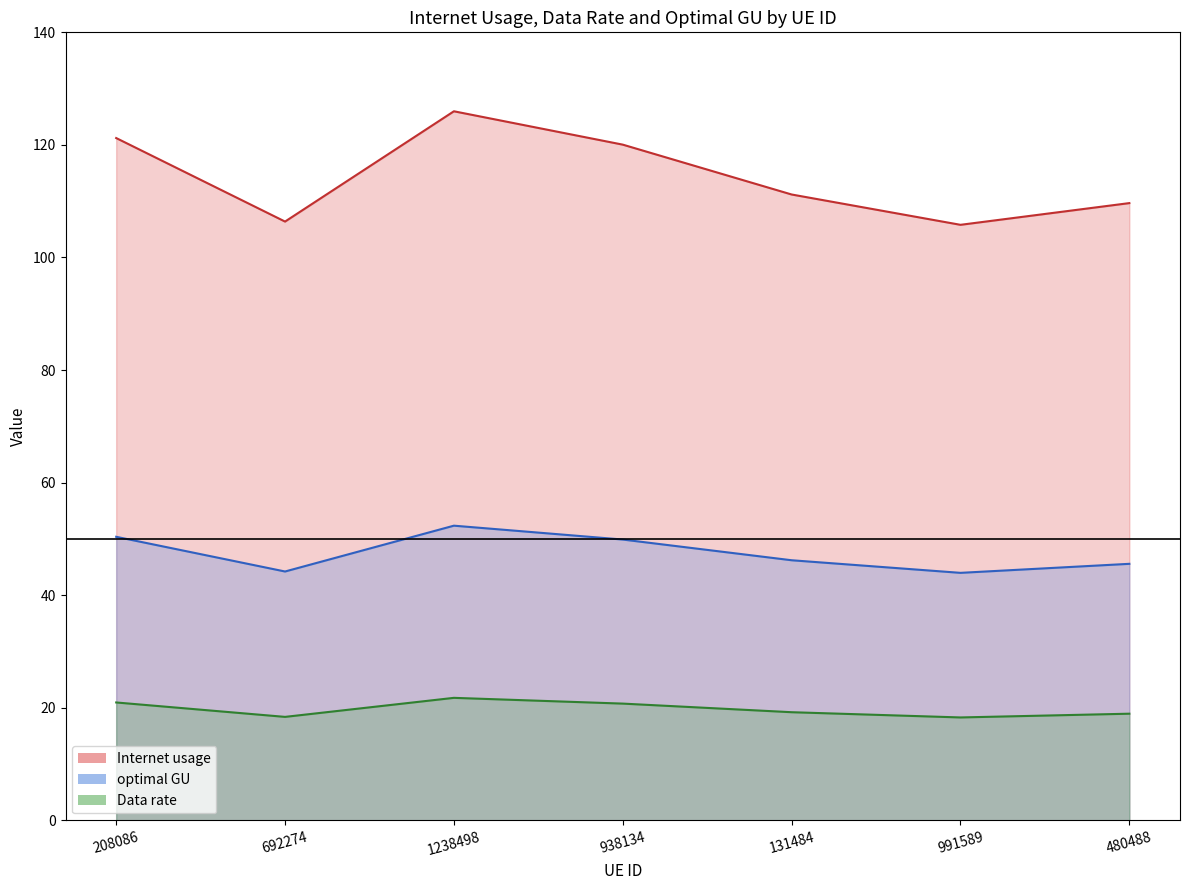

At which category does the chart reach its peak across all series?

1238498